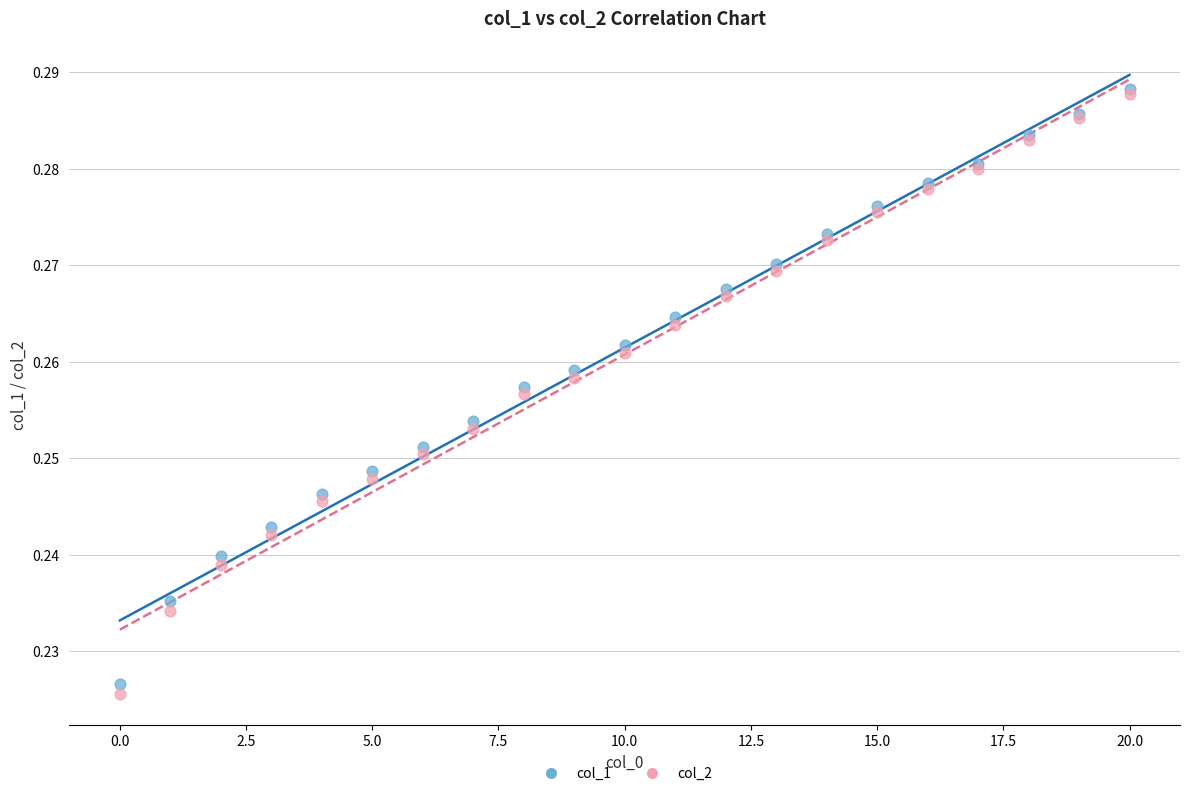

Which series has the widest spread of Y values?

col_2